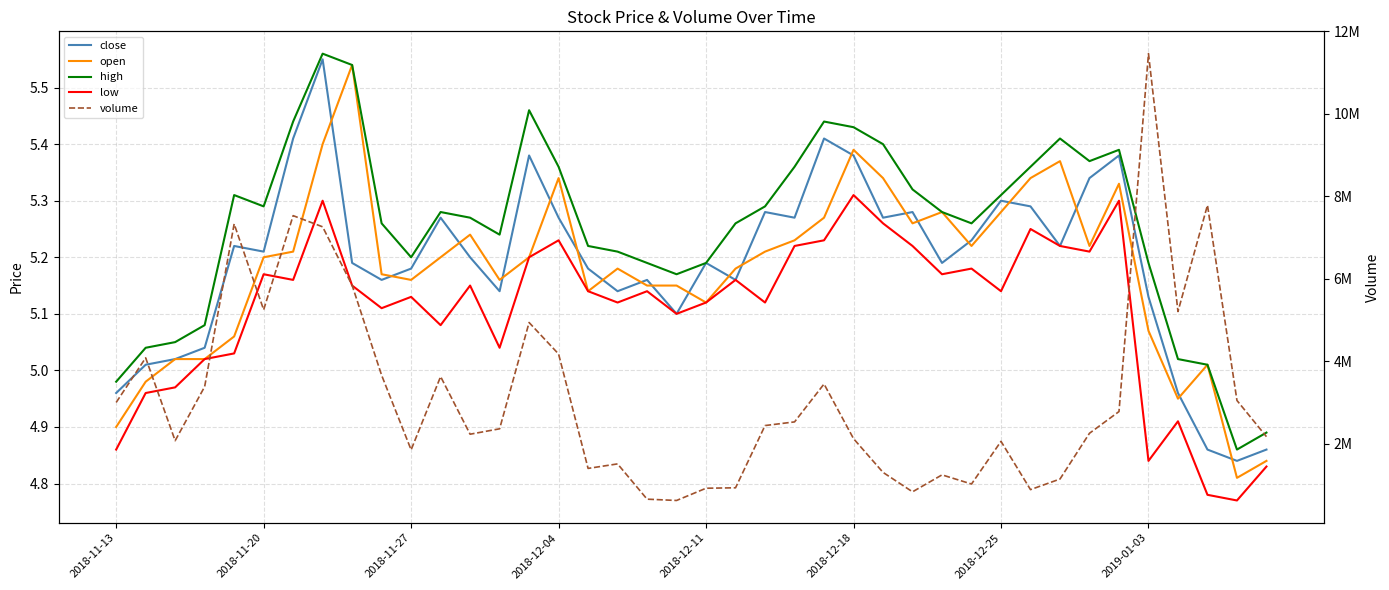

At which label does volume first exceed 2436741?

2018-11-13